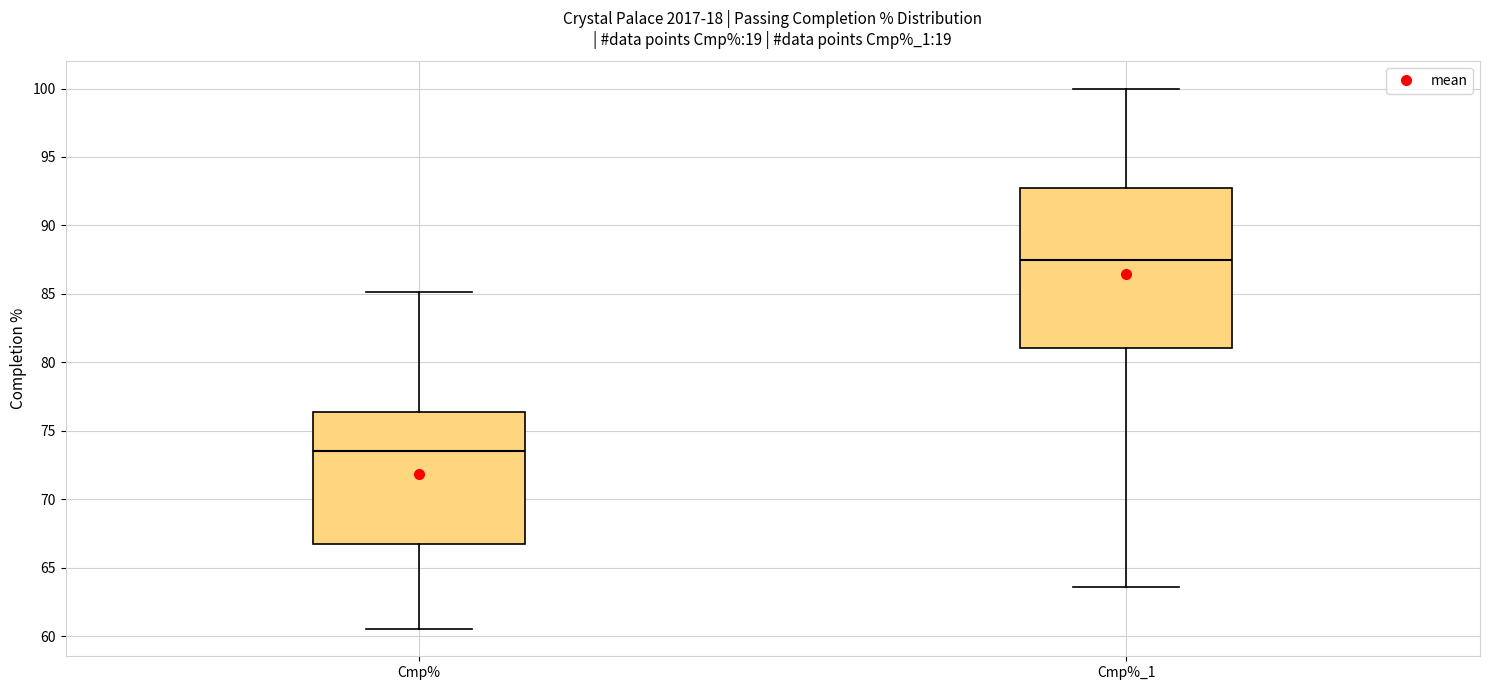

Reading left to right, transcribe this box plot: for each box, give where its median line is, the range the box spans, and where its two whiskers end, as read against the y-axis. The values are not printed on the chart, so give them approximately, as read against the axis.

Cmp%: median 73.5, box 67.0 to 76.5, whiskers 60.5 to 85.0
Cmp%_1: median 87.5, box 81.0 to 93.0, whiskers 63.5 to 100.0